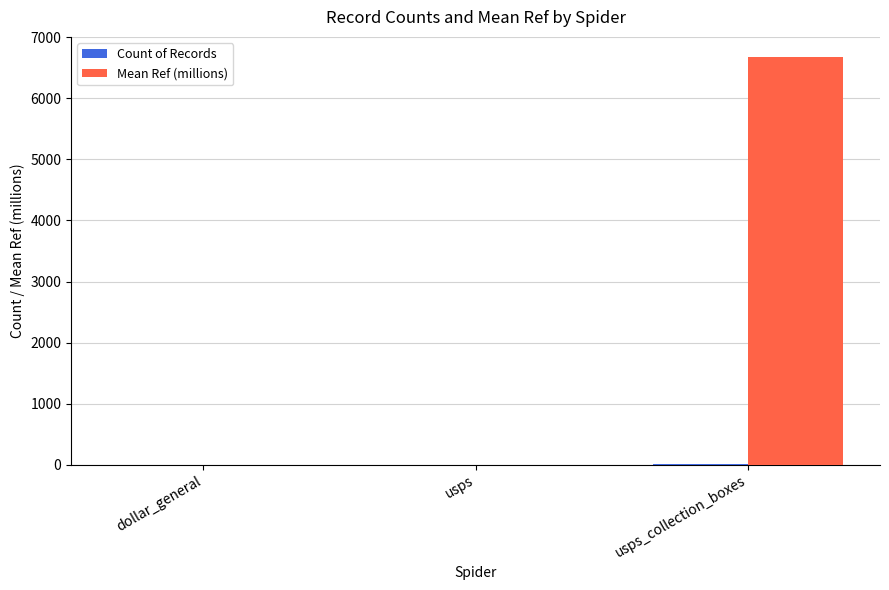

At which category is the sum across all series the highest?

usps_collection_boxes